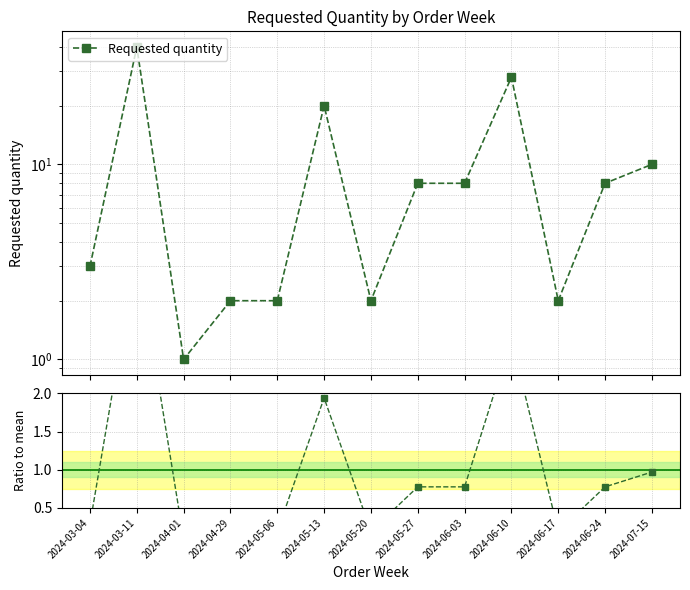

What is the difference between the maximum and second lowest values in the Requested quantity series?

38.0